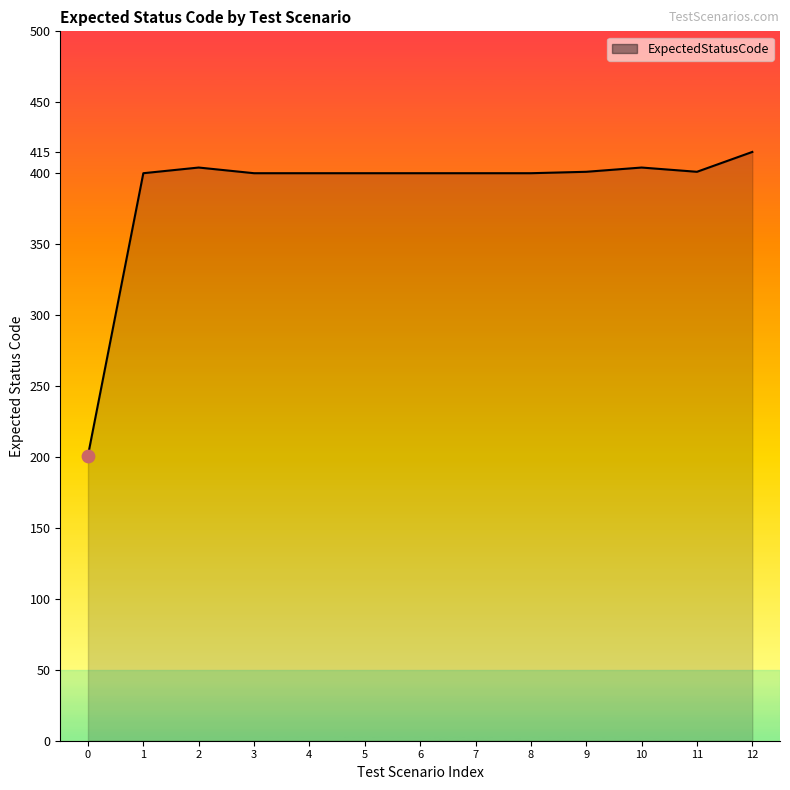

What is the ratio of the value at 2 to the value at 10?

1.0